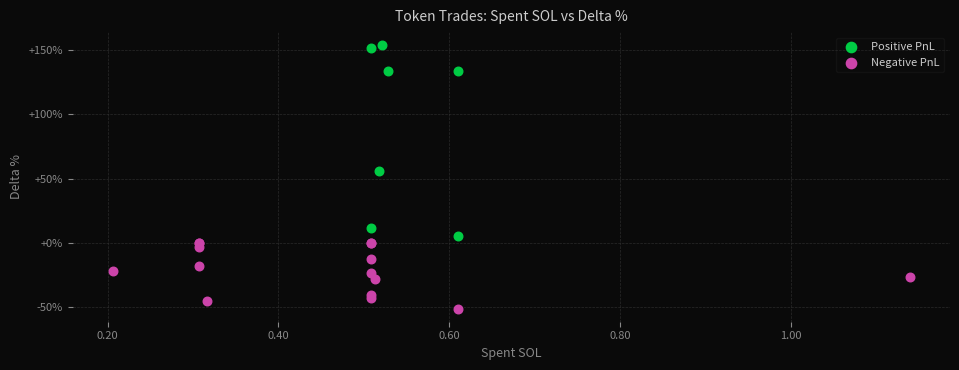

Which series contains the highest Y value?

Positive PnL